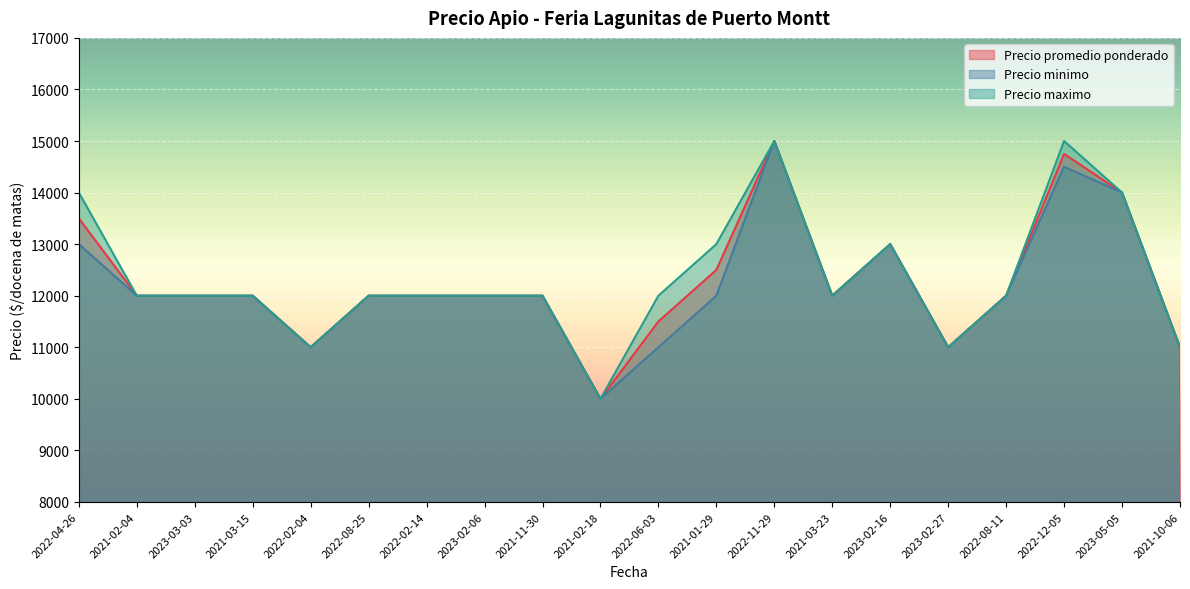

What are all the series names shown in the legend?

Precio promedio ponderado, Precio minimo, Precio maximo